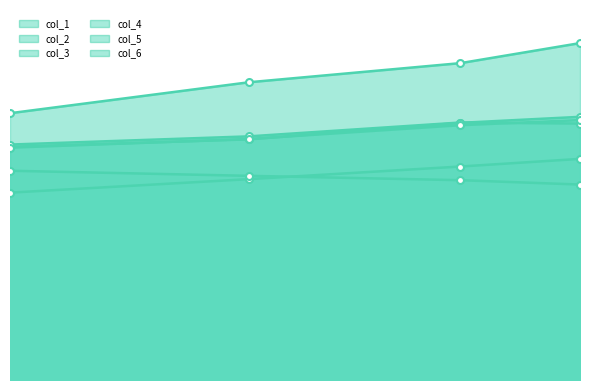

What is the maximum value shown in the chart?

1.0